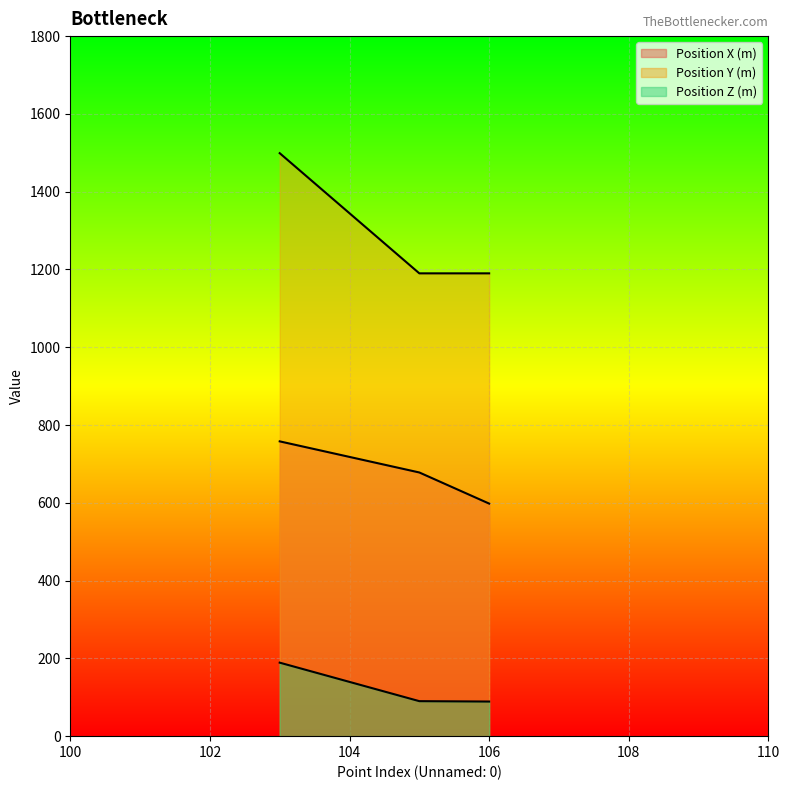

What is the total value across all series at 103?

2446